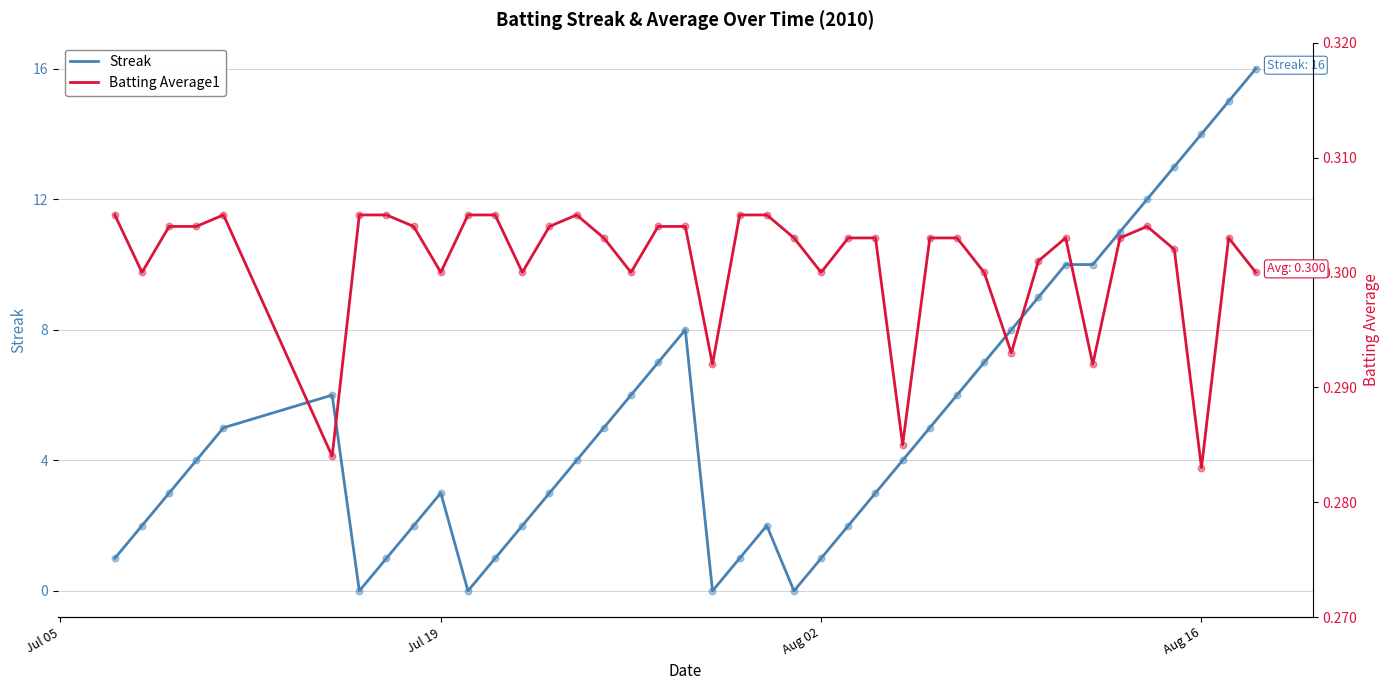

Which series reaches the minimum Y coordinate?

Streak